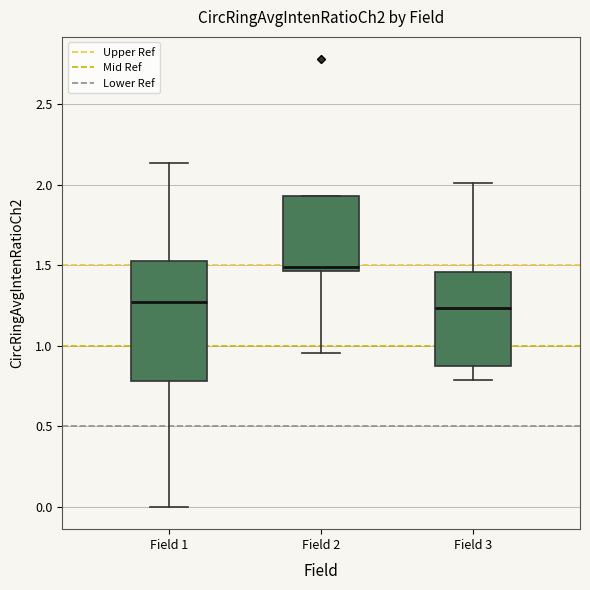

Reading left to right, read every box against the y-axis: the position of its median line, the range the box covers, and the ends of its whiskers. The values are not printed on the chart, so give them approximately, as read against the axis.

Field 1: median 1.25, box 0.80 to 1.50, whiskers 0.00 to 2.15
Field 2: median 1.50, box 1.45 to 1.95, whiskers 0.95 to 1.95
Field 3: median 1.25, box 0.90 to 1.45, whiskers 0.80 to 2.00